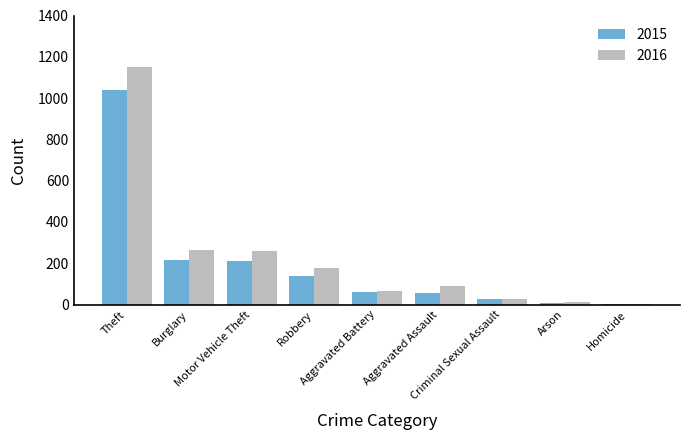

What is the sum of all 2016 values?

2049